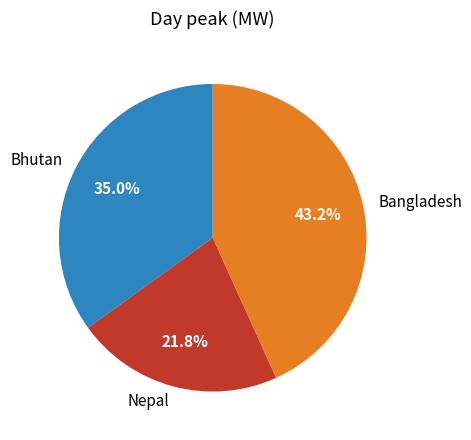

Does any single category account for the majority?

No